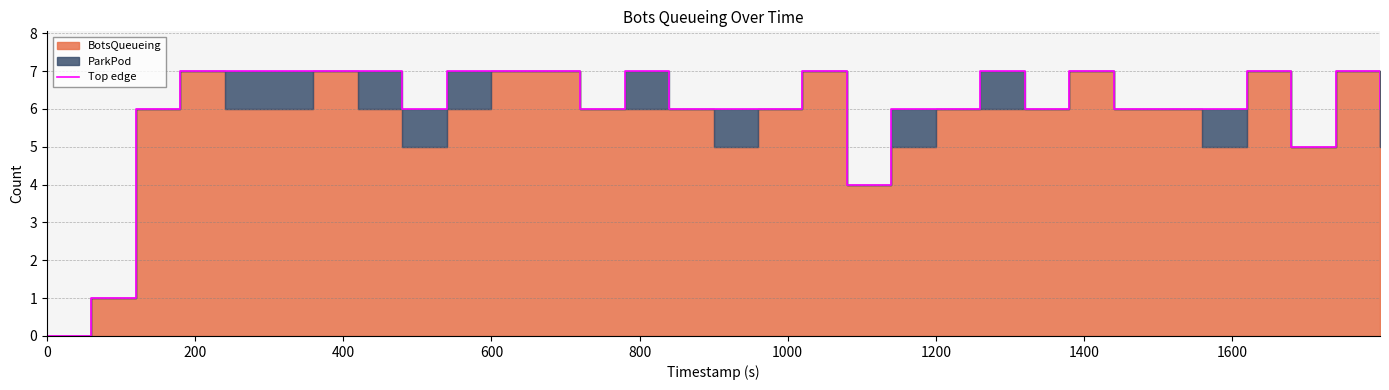

What is the average value?

6